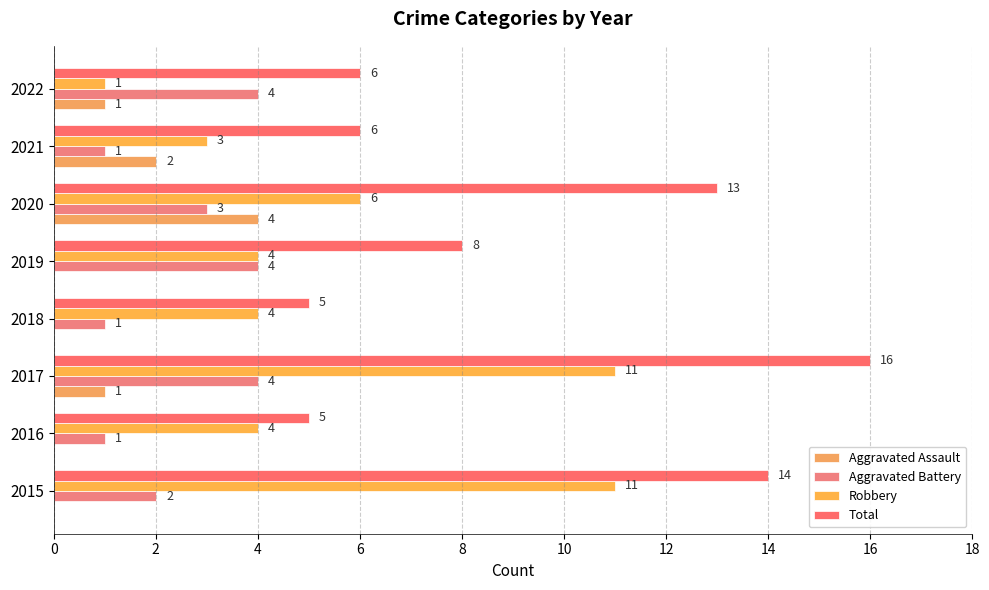

How many categories are shown in the chart?

8